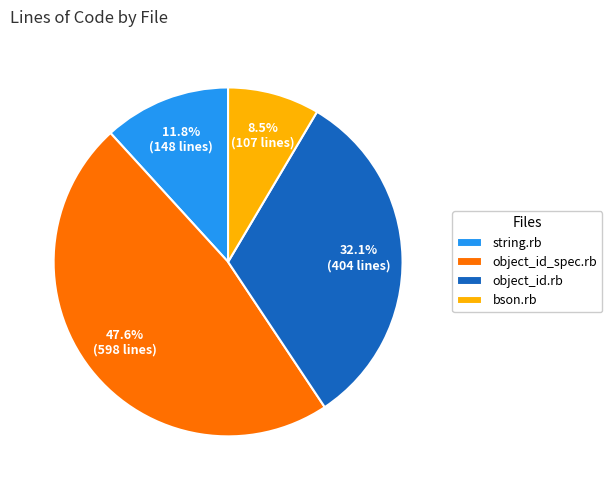

To the nearest percent, what is the average slice percentage?

25%